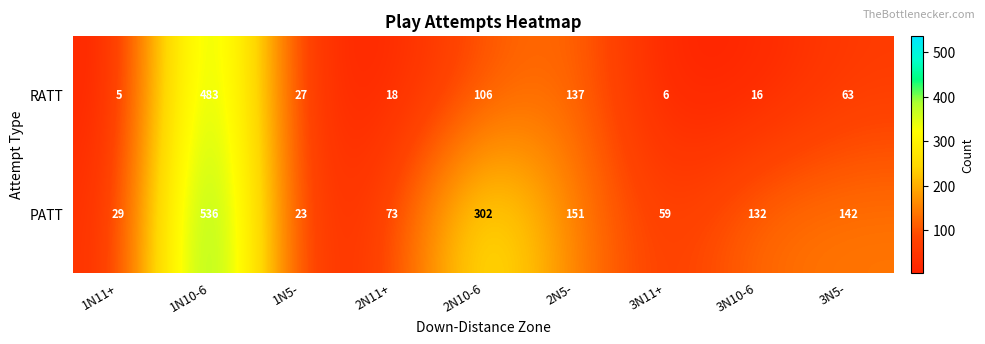

List the series in order of their peak value, highest first.

PATT, RATT